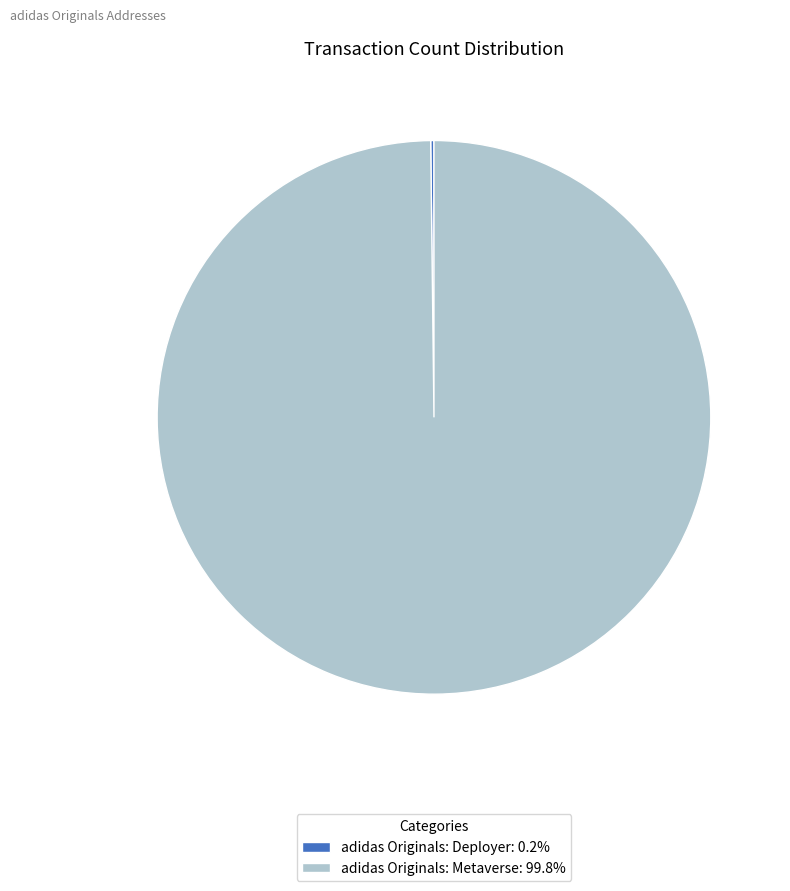

Is there a majority slice in this chart?

Yes